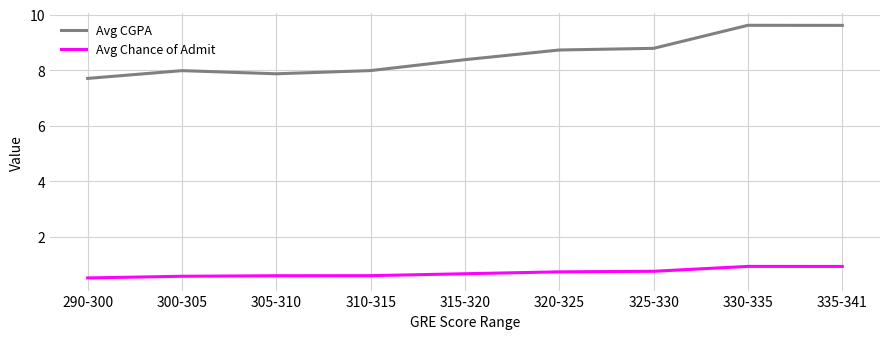

What is the maximum value shown in the chart?

9.6